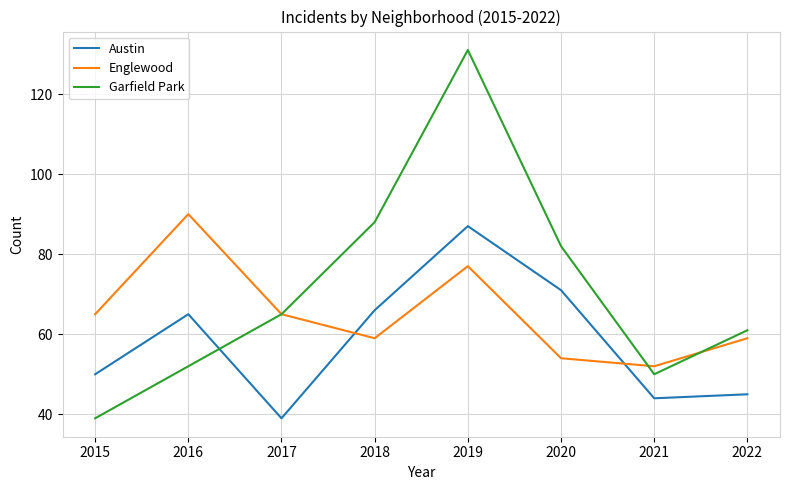

At which category does Englewood reach its first local valley?

2018